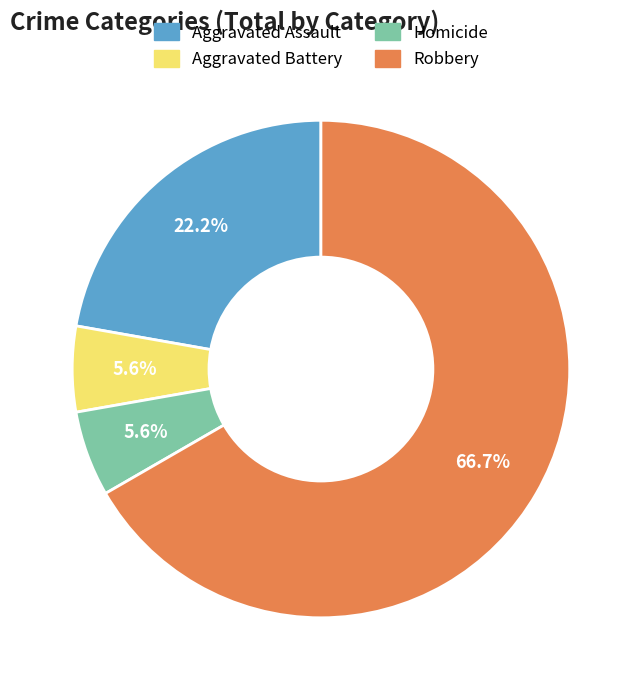

What percentage is the Aggravated Assault slice, to the nearest percent?

22%